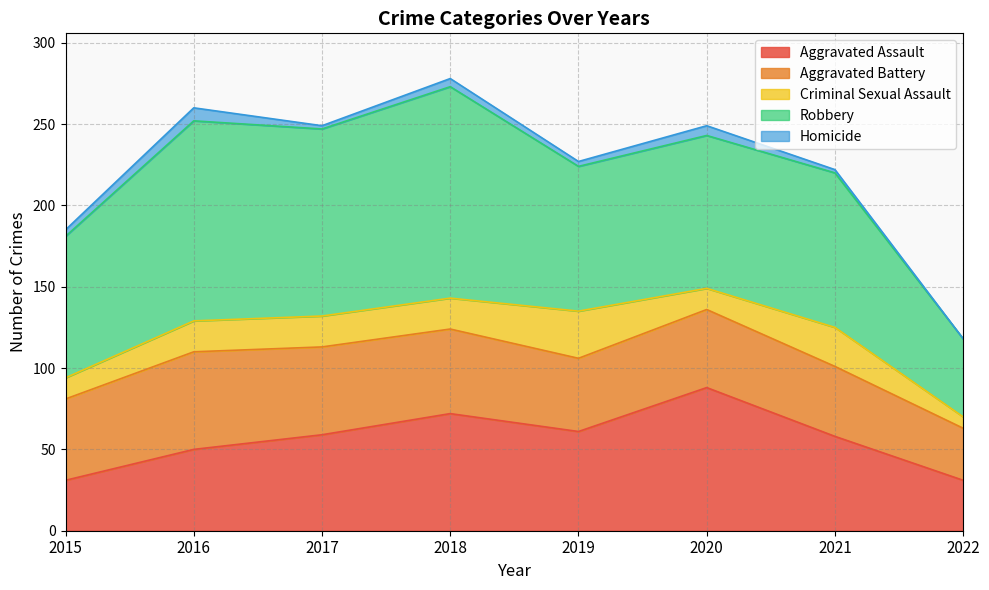

What is the difference between the maximum and second lowest values in the Robbery series?

43